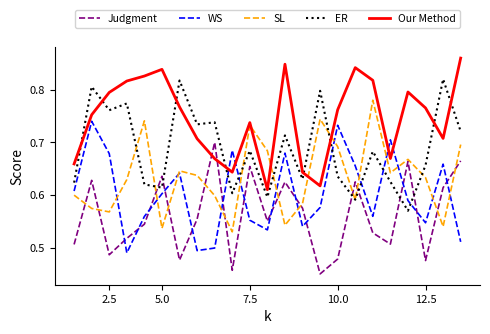

Rank the series by their average value, from highest to lowest.

Our Method, ER, SL, WS, Judgment